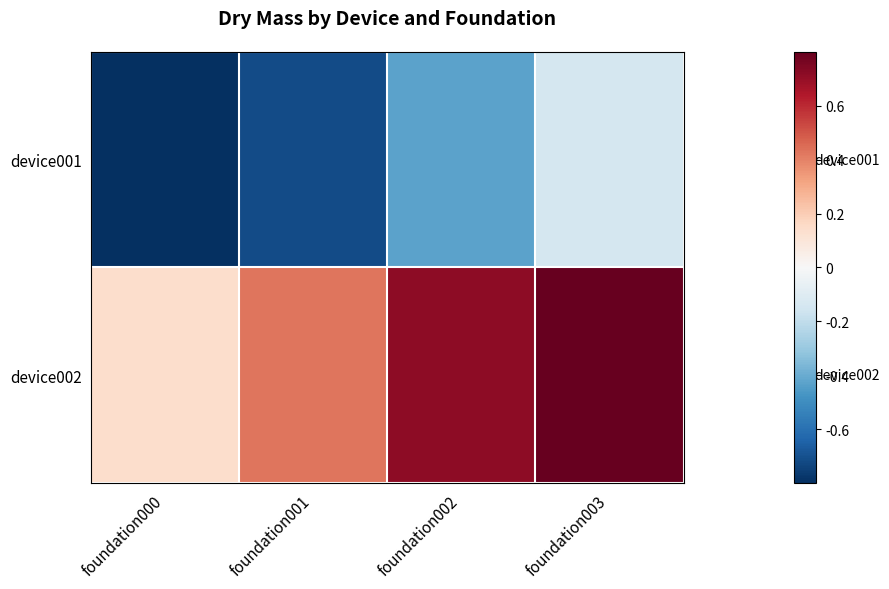

Which series has the widest spread of values?

device002